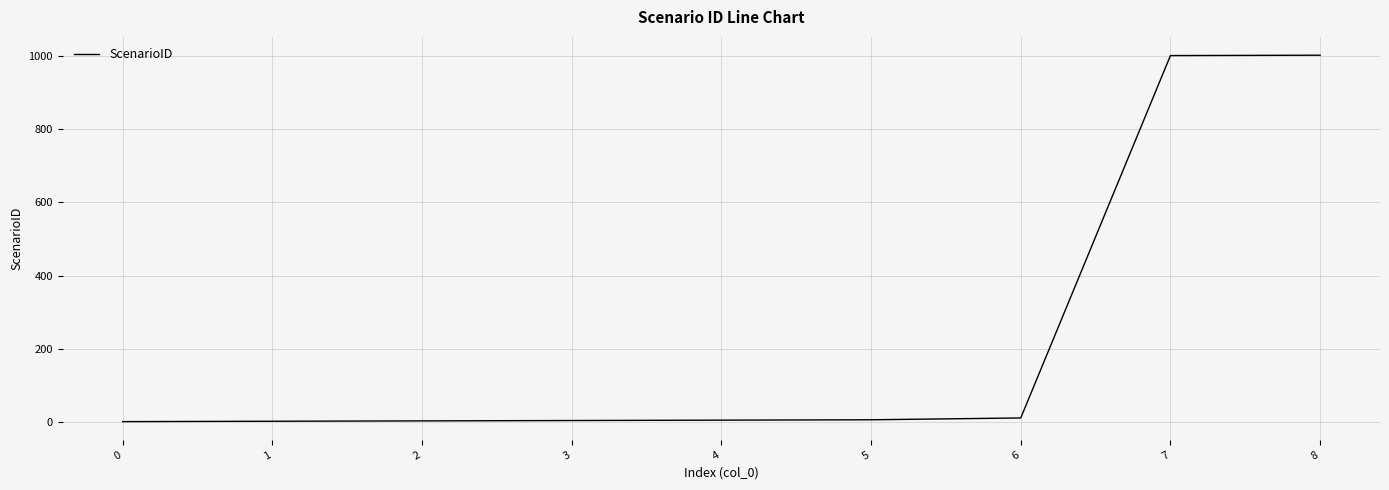

Does the chart have visible grid lines?

Yes